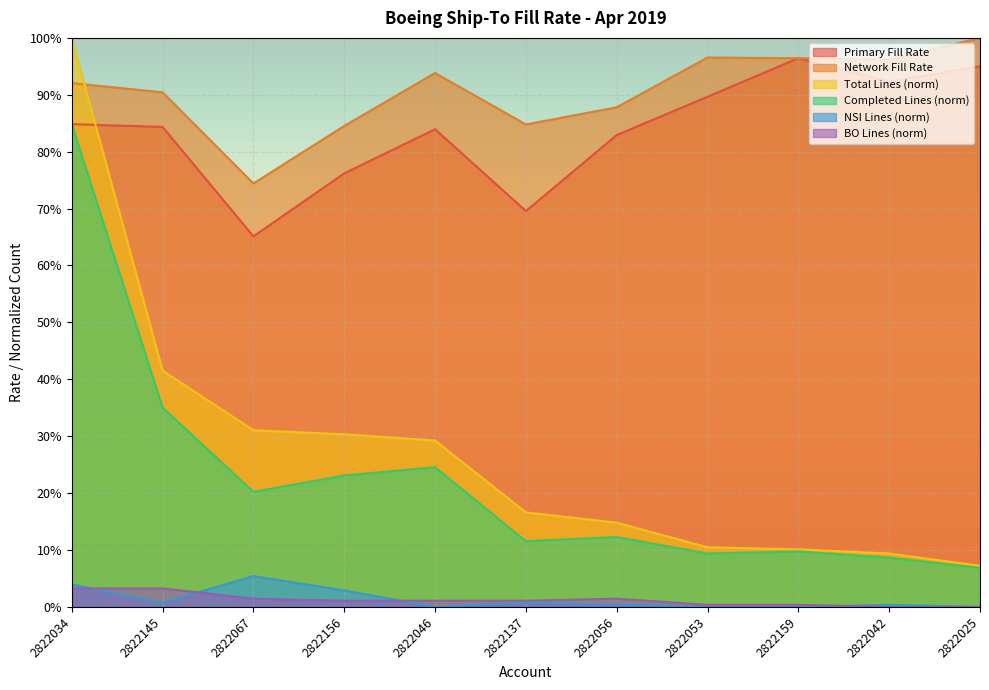

At which label does Primary Fill Rate reach its minimum?

2822067